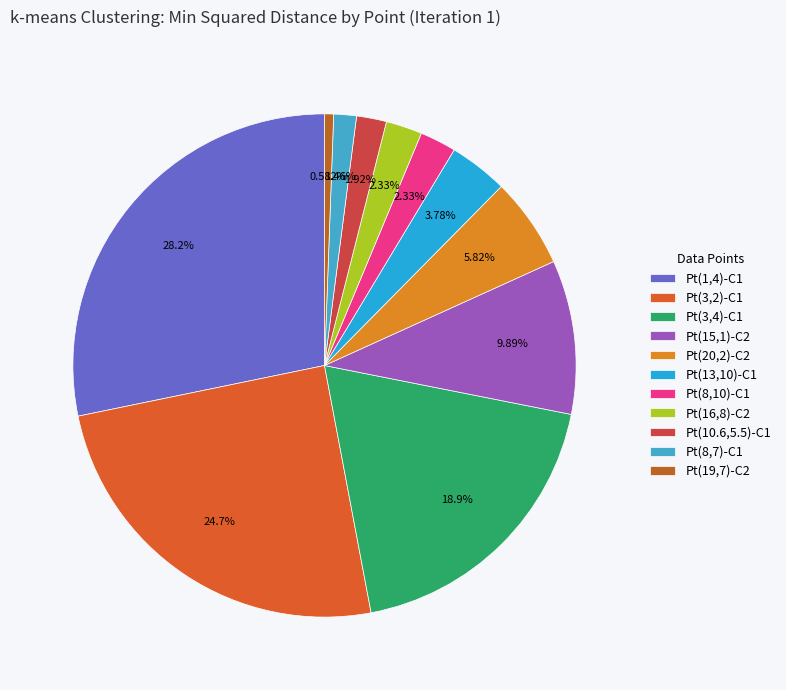

Count the number of slices in the pie.

11